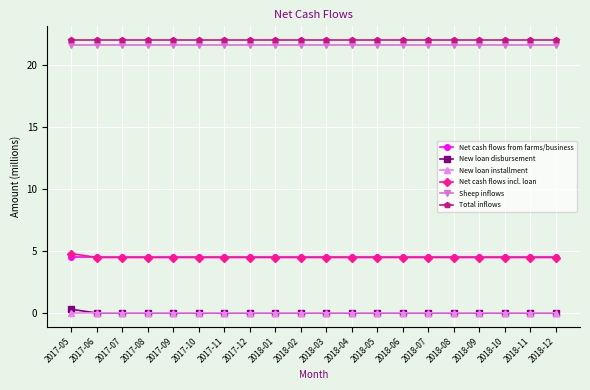

Is the value of New loan disbursement at 2018-07 greater than the value of Net cash flows incl. loan at 2017-08?

No